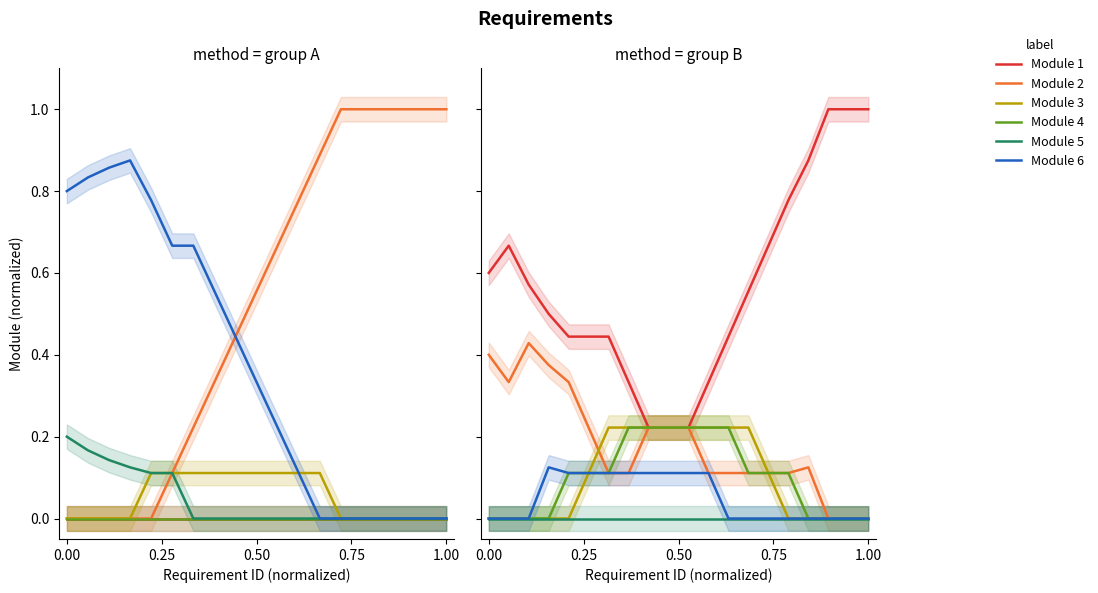

Is it true that Module 2 equals 0.1 at 1.00?

False